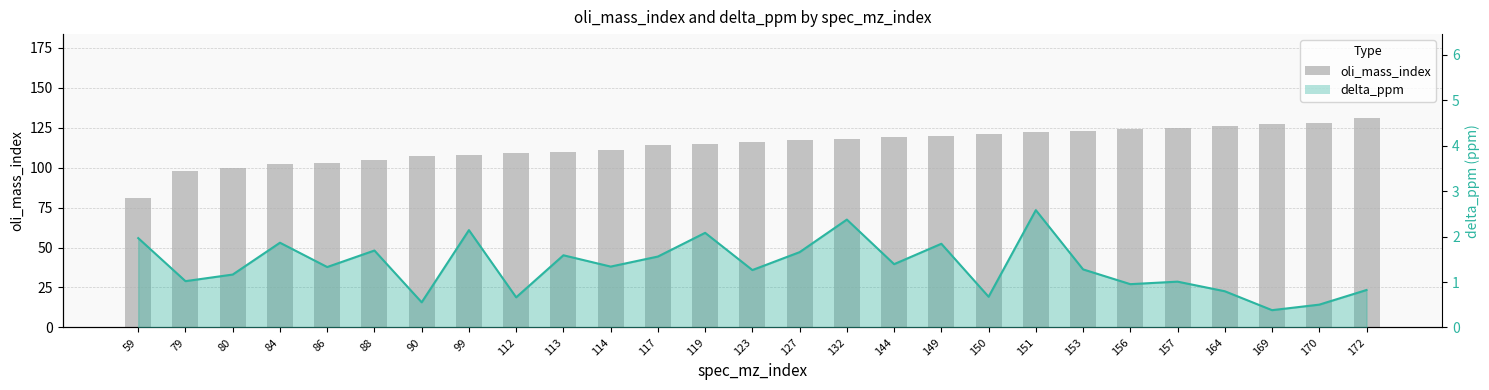

What is the difference between the maximum and minimum values?

50